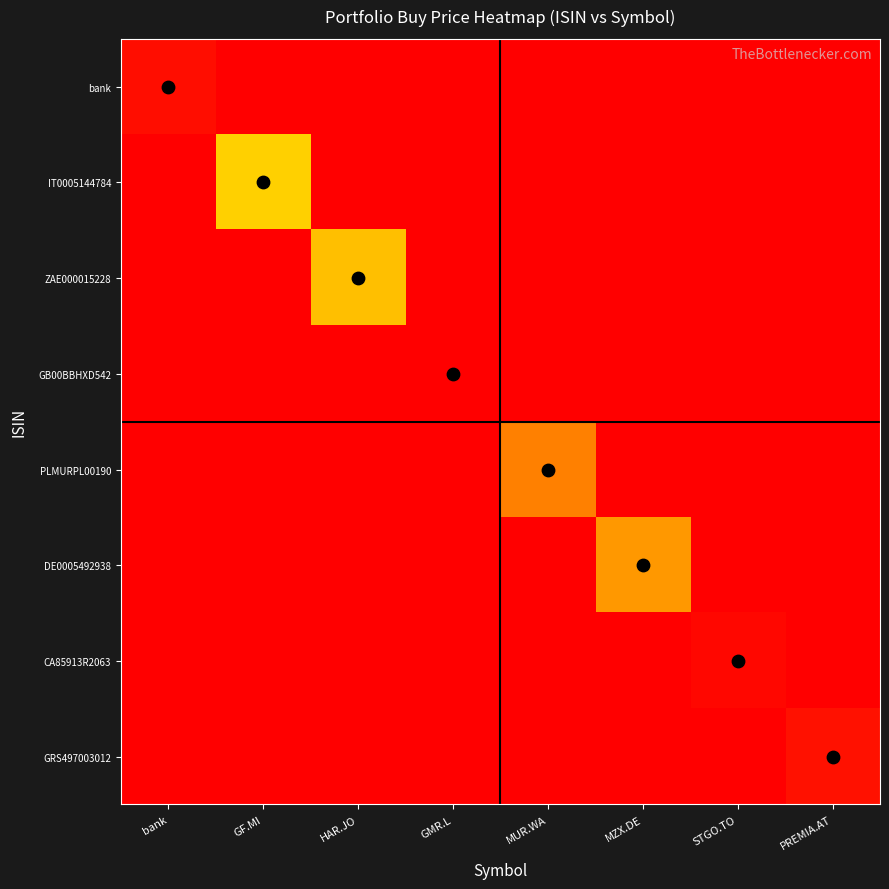

At PREMIA.AT, list the series in order from smallest to largest.

bank, IT0005144784, ZAE000015228, GB00BBHXD542, PLMURPL00190, DE0005492938, CA85913R2063, GRS497003012